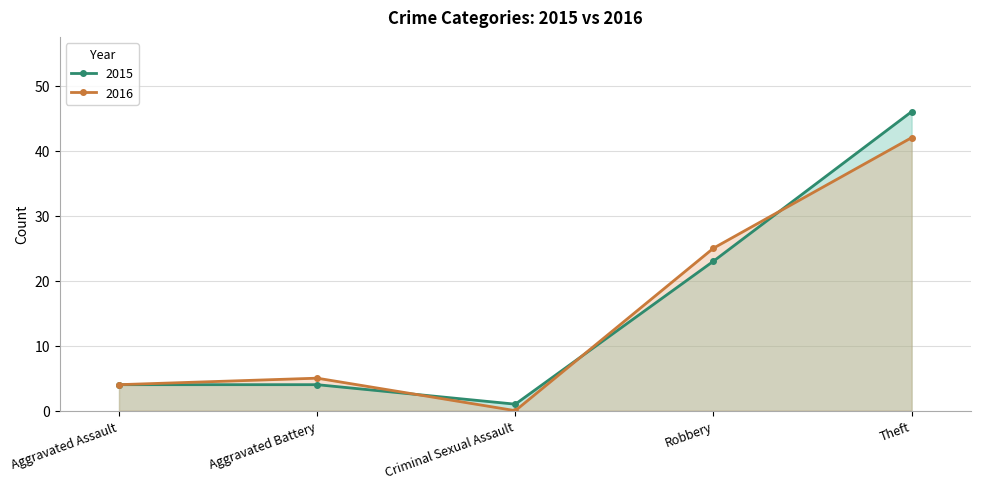

Reading right to left, transcribe all the data shown in this chart.

2015: Theft=46	Robbery=23	Criminal Sexual Assault=1	Aggravated Battery=4	Aggravated Assault=4
2016: Theft=42	Robbery=25	Criminal Sexual Assault=0	Aggravated Battery=5	Aggravated Assault=4